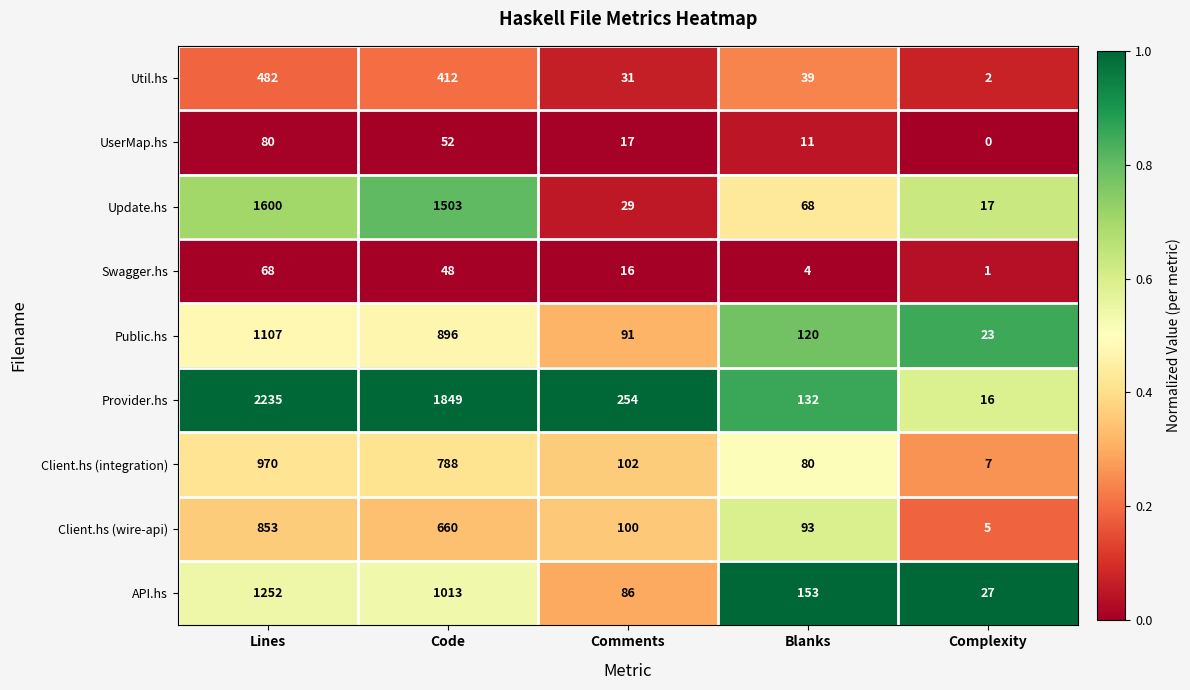

At how many categories does at least one series exceed 0?

5